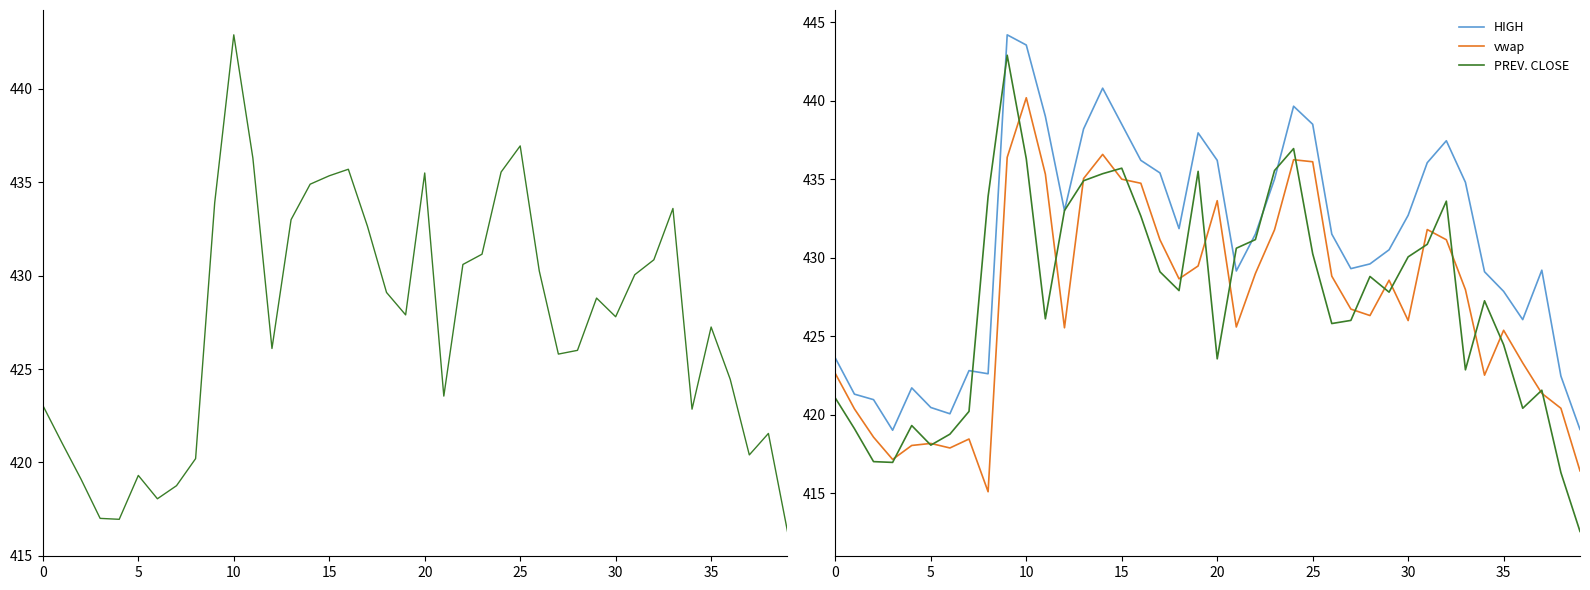

What is the approximate value of PREV. CLOSE at 10?

436.3